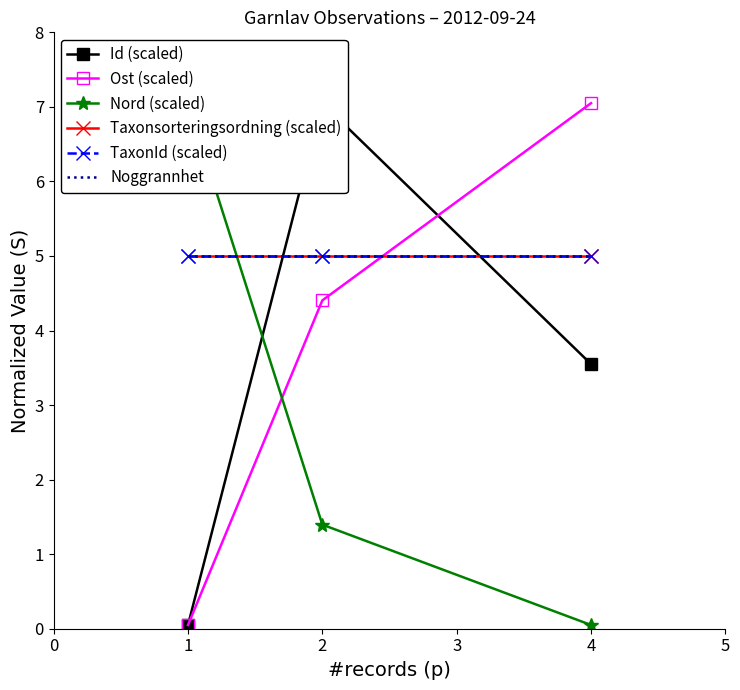

Does the chart have visible grid lines?

No